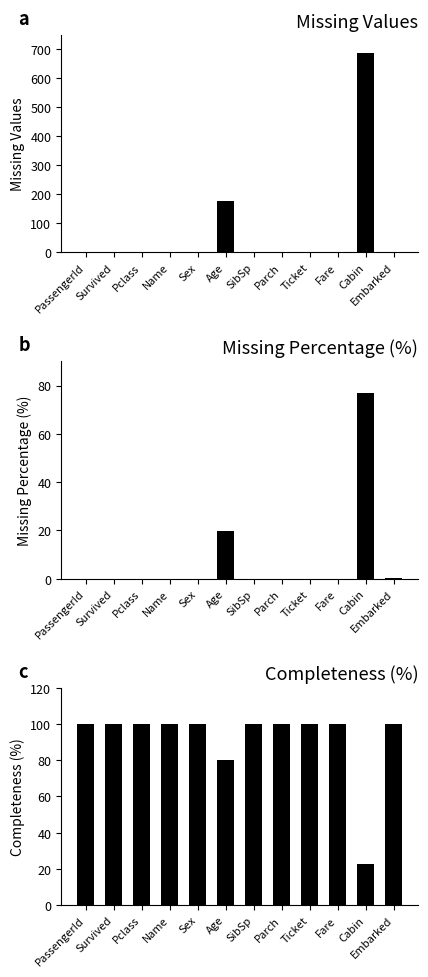

Which series has the largest total across all categories?

Completeness (%)